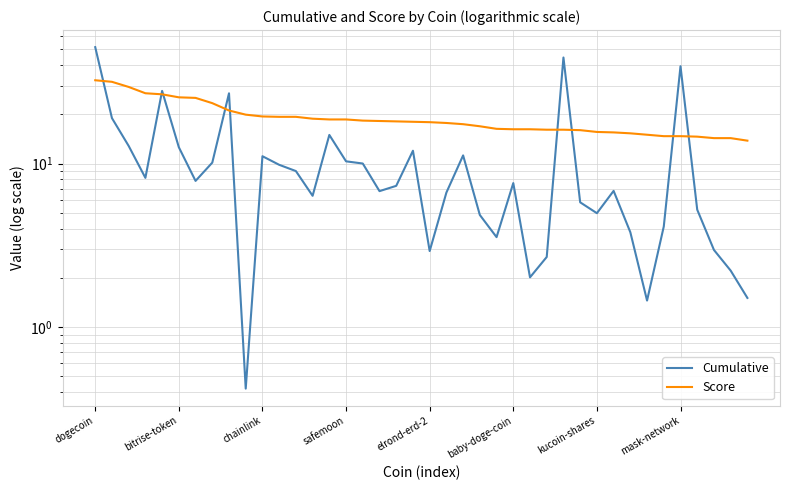

What is the label of the 37th point from the left?

36